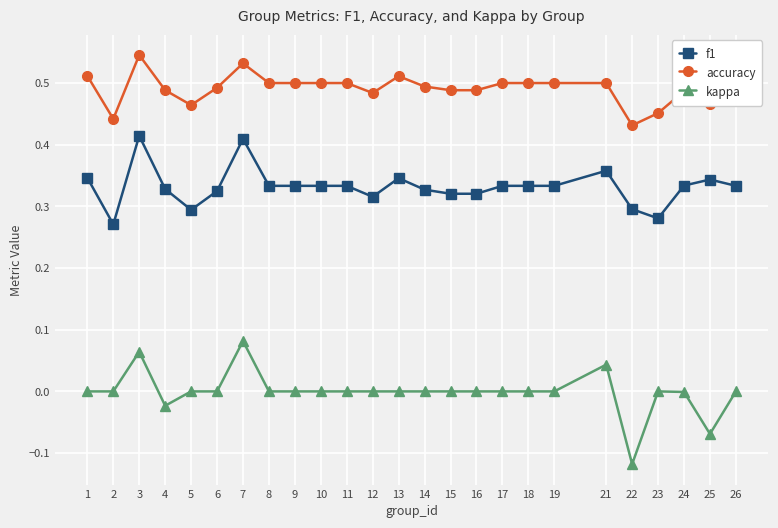

True or false: f1 and kappa cross at least once.

False